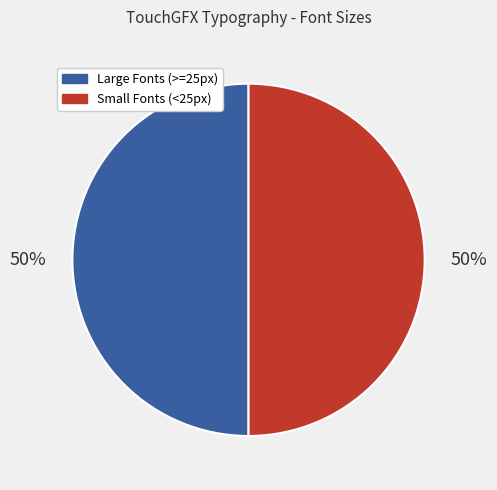

Approximately how many times larger is the value at Large Fonts (>=25px) compared to Small Fonts (<25px)?

1.0